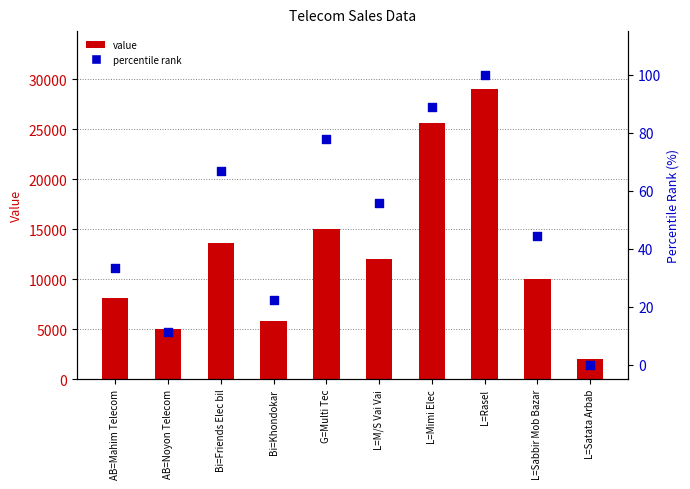

At how many categories does at least one series exceed 25840?

1